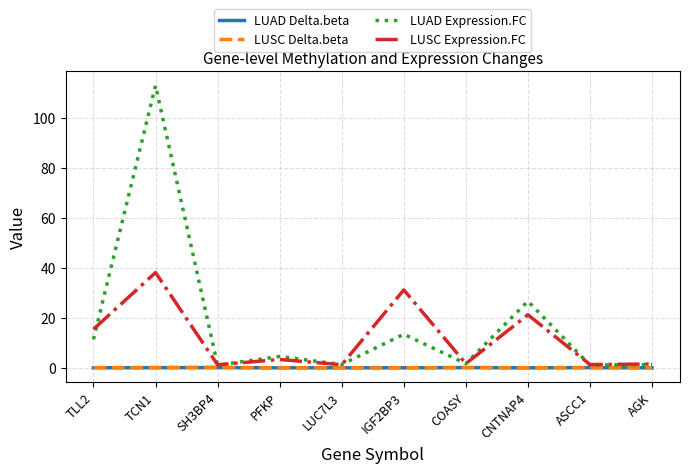

Which series has the largest total across all categories?

LUAD Expression.FC